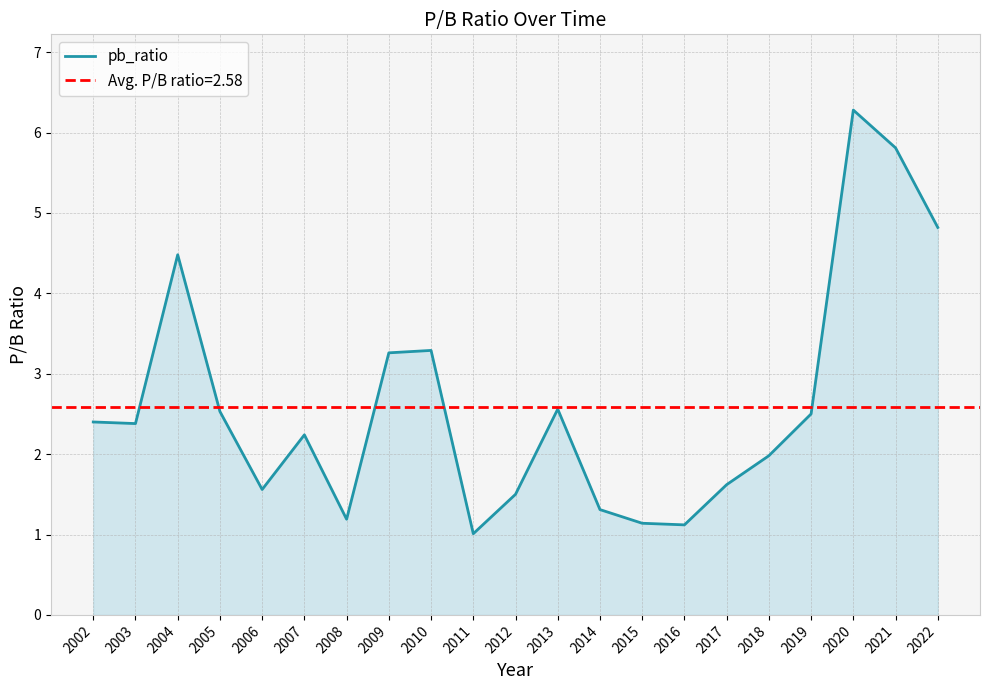

What is the difference between the values at 2020 and 2010?

3.0